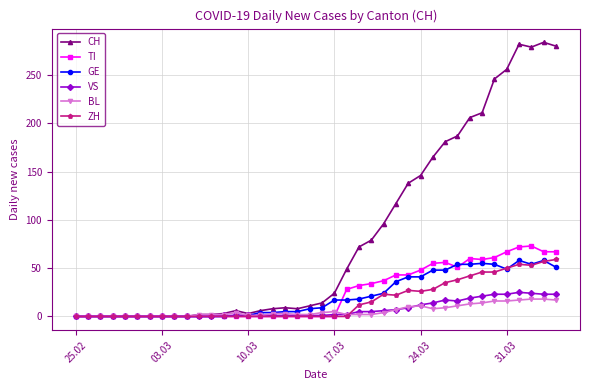

At how many categories does at least one series exceed 121?

13